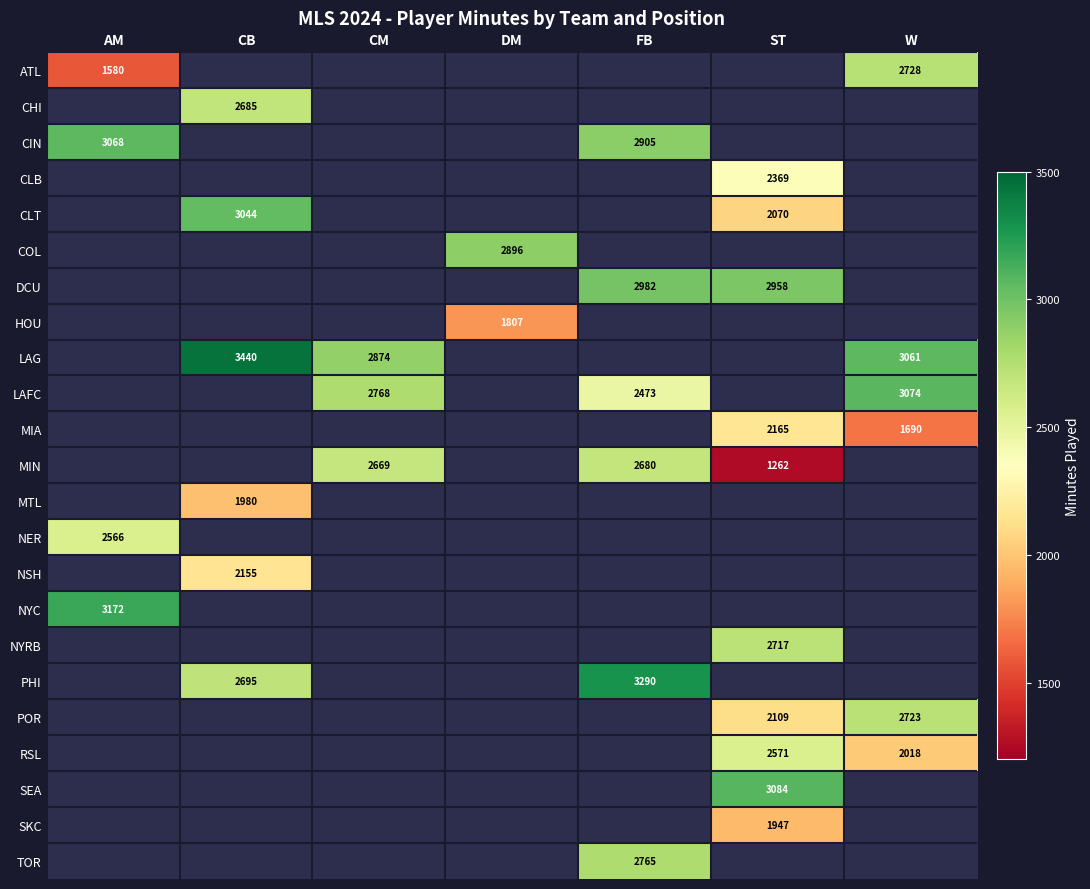

What is the sum of the CIN values at FB and AM?

5973.0